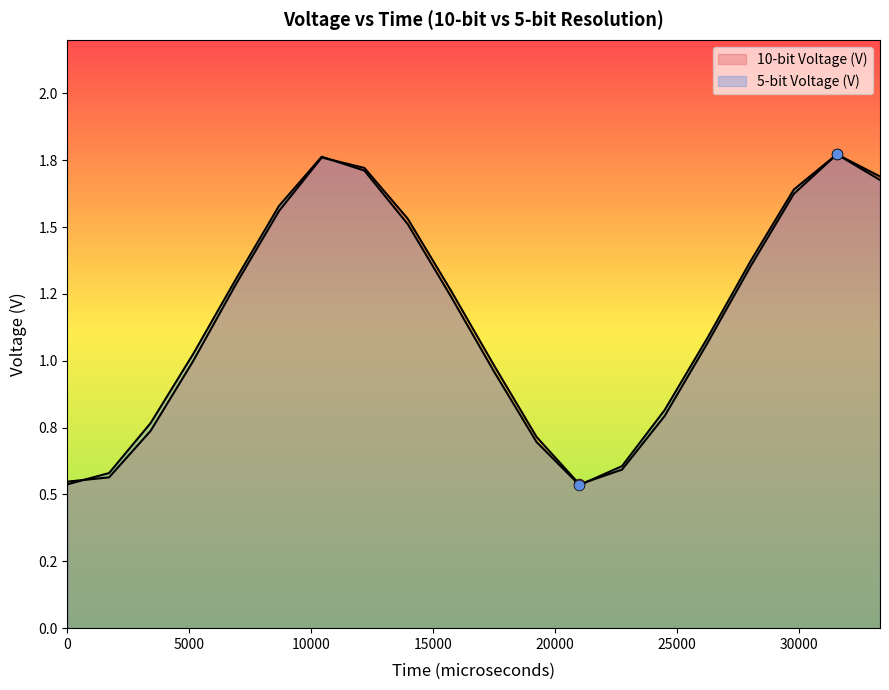

What are all the series names shown in the legend?

10-bit Voltage (V), 5-bit Voltage (V)